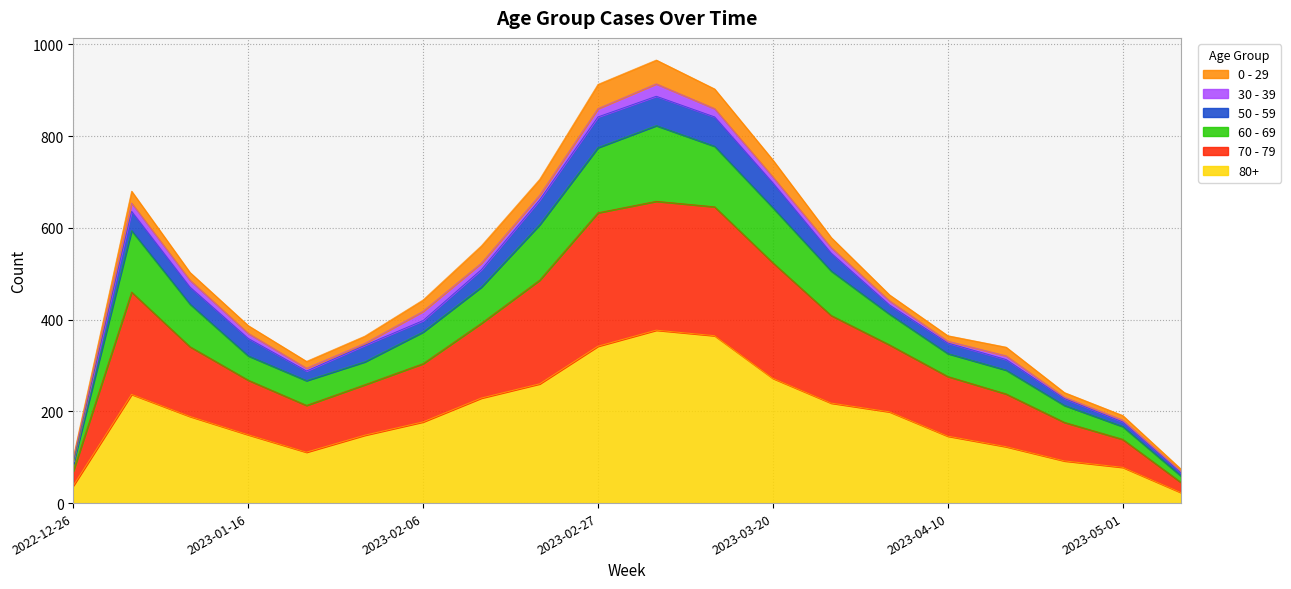

Does the chart have visible grid lines?

Yes